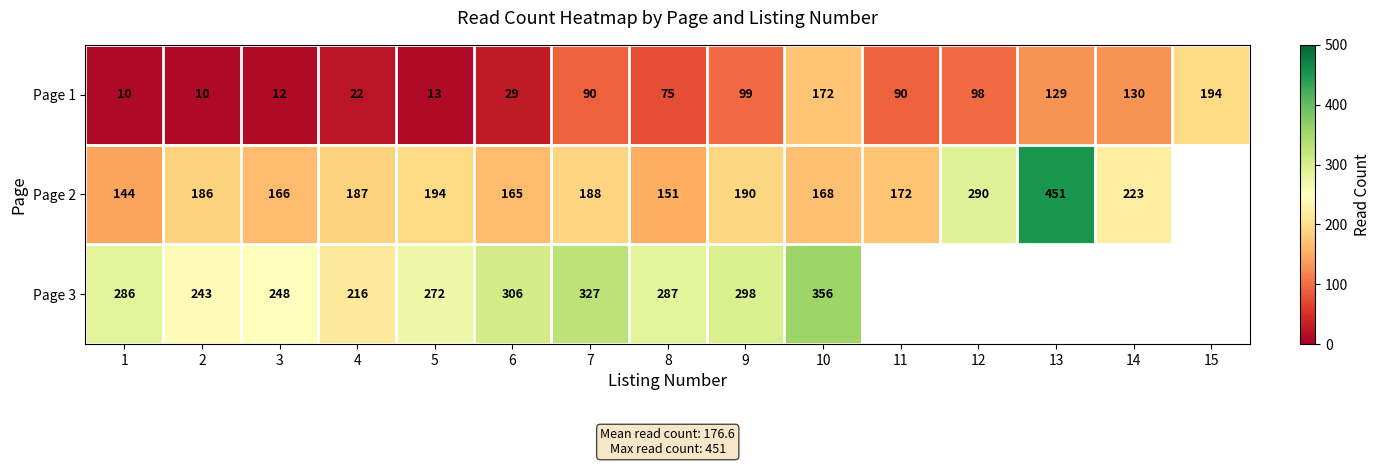

What is the smallest value displayed?

10.0